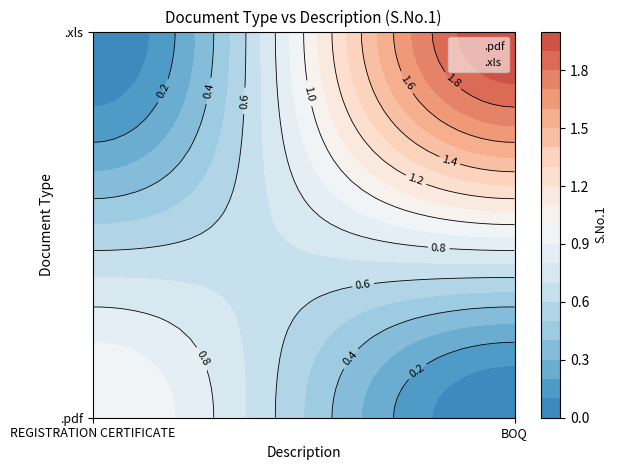

What is the sum of all .xls values?

2